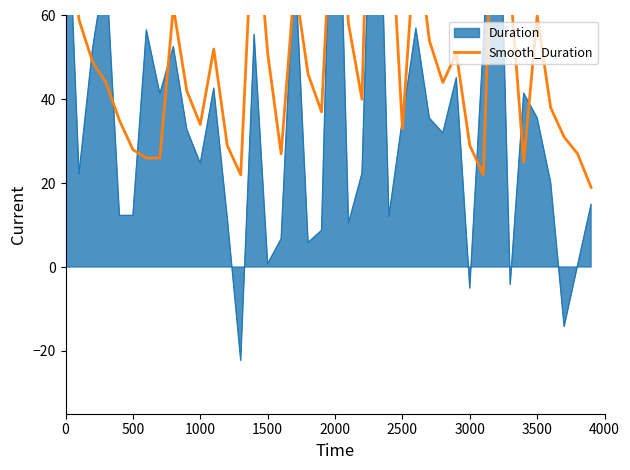

How many values are below 44?

19